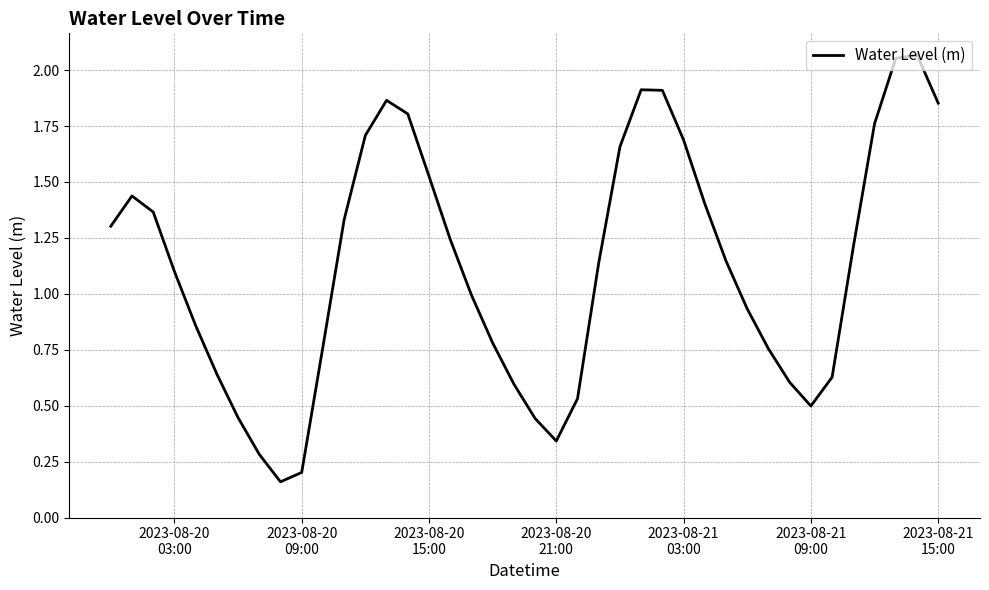

Does the chart have visible grid lines?

Yes